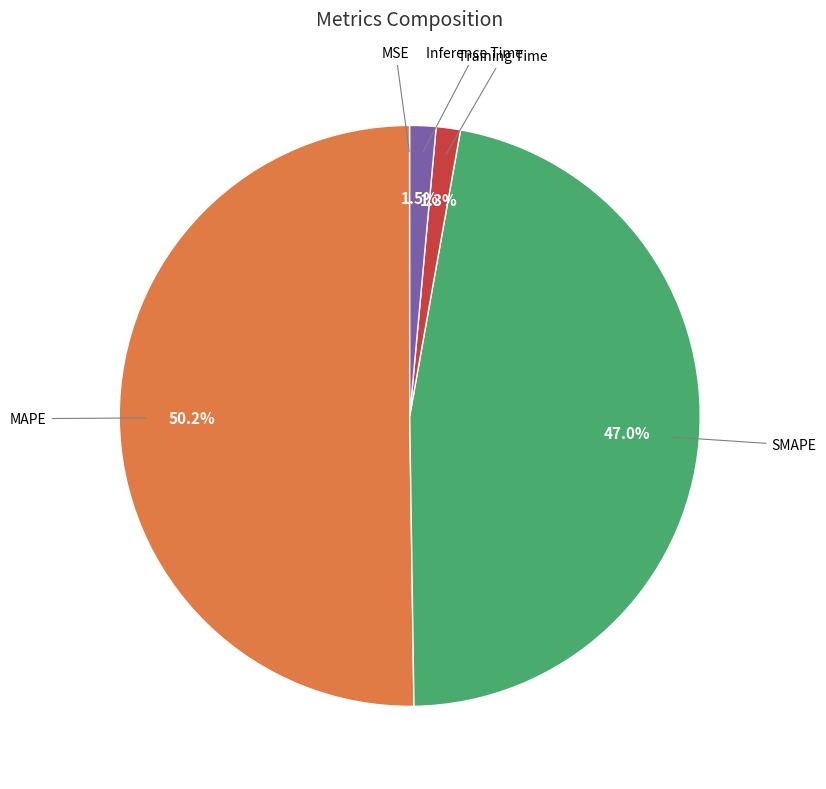

Which category has the smallest portion of the pie?

MSE